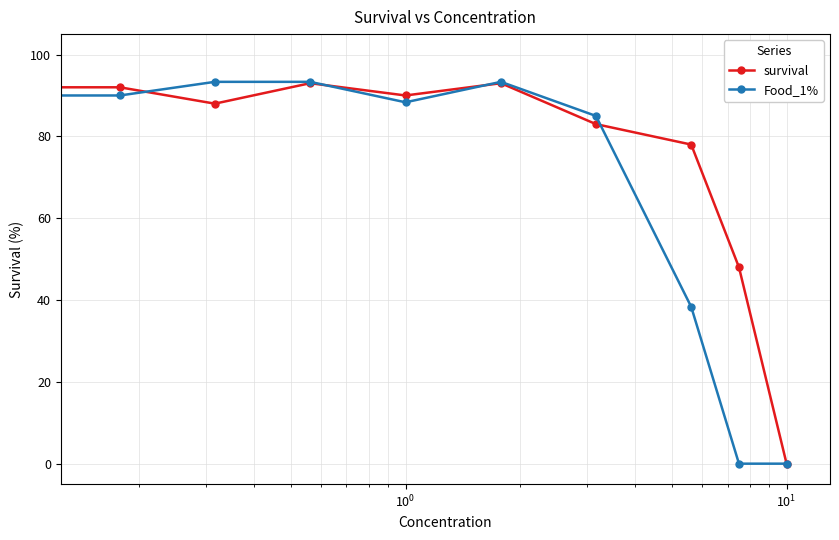

Rank the series by their average value, from highest to lowest.

survival, Food_1%